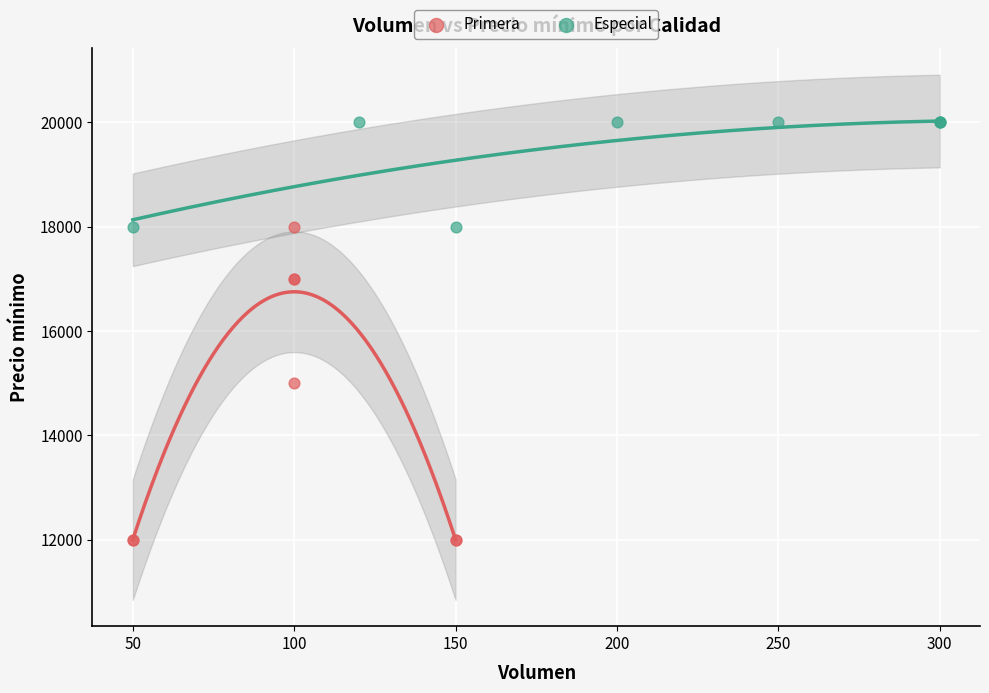

Which series contains the lowest Y value?

Primera